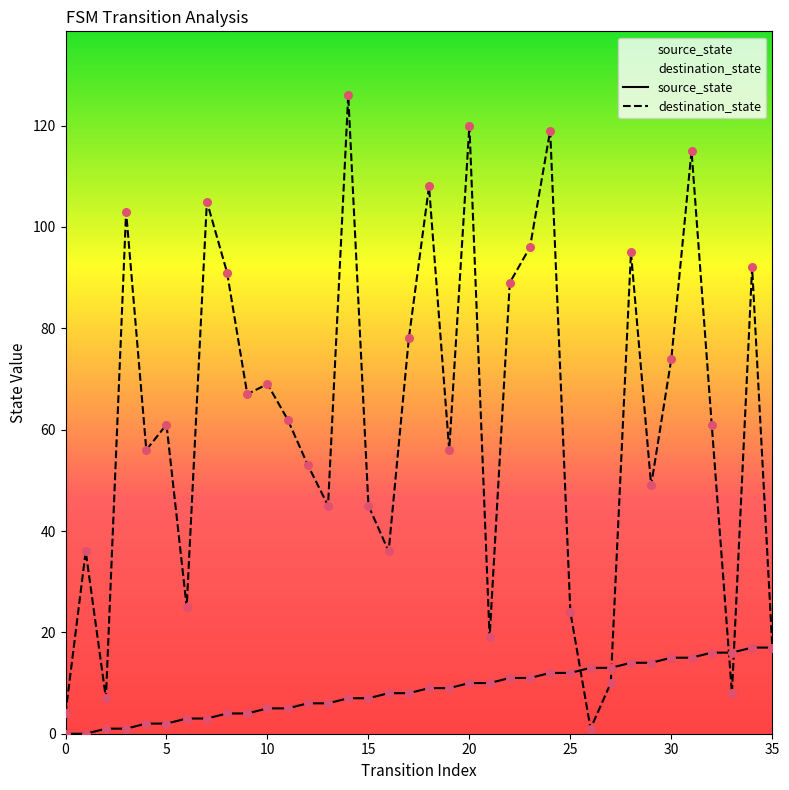

What is the total value across all series at 32?

77